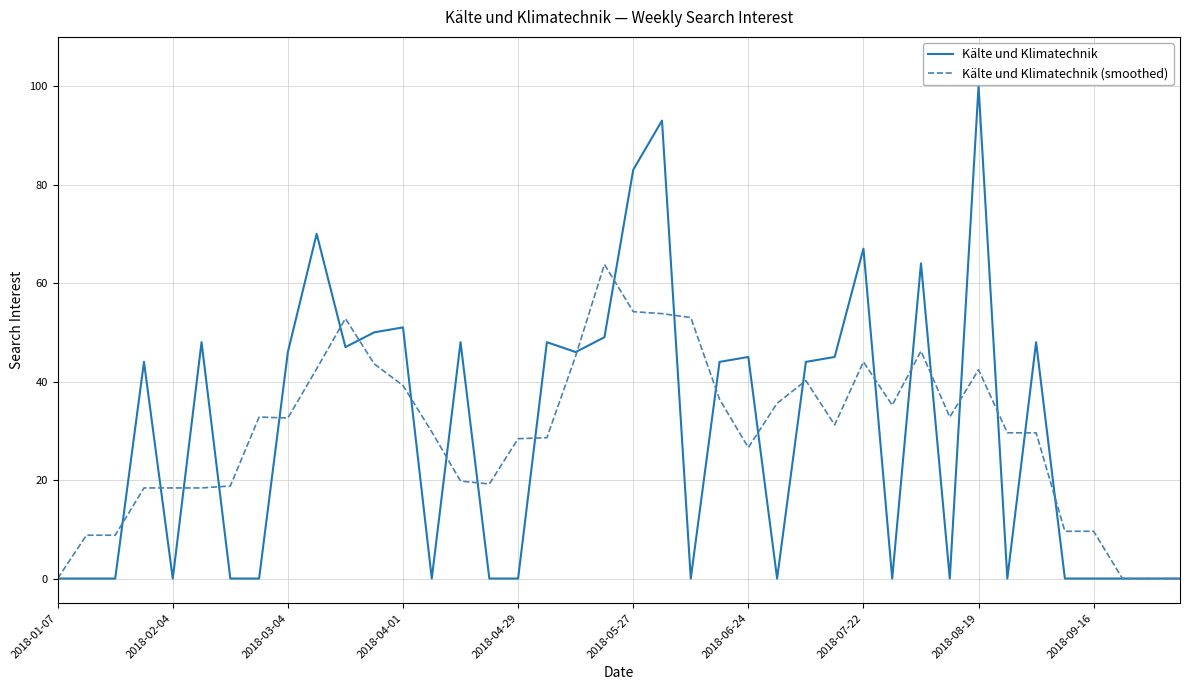

What is the greatest value displayed?

100.0